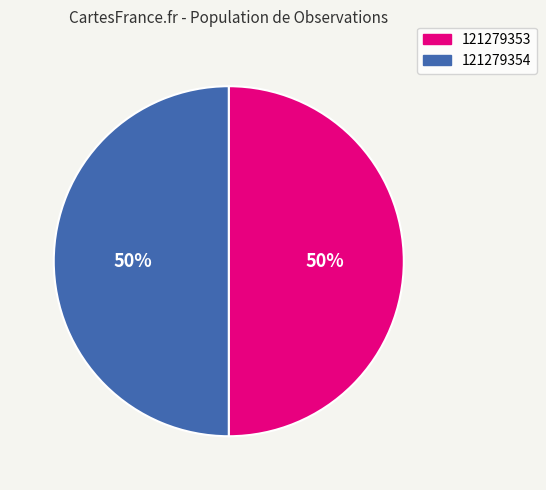

Do 121279354 and 121279353 together represent more than half of the pie?

Yes